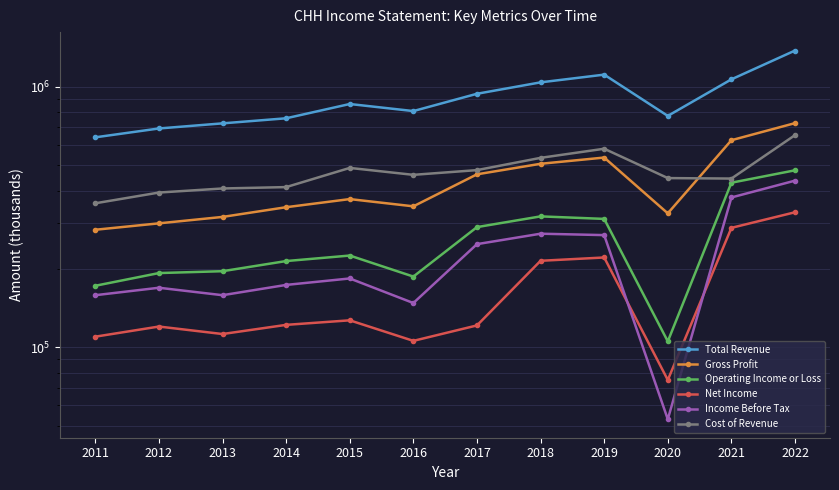

The Total Revenue series shows 312960 at 2020. True or false?

False